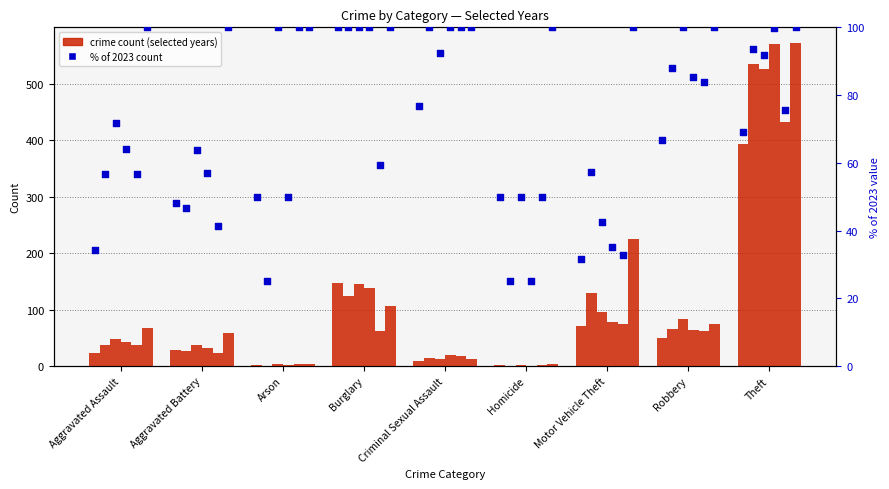

At how many categories does at least one series exceed 86?

9